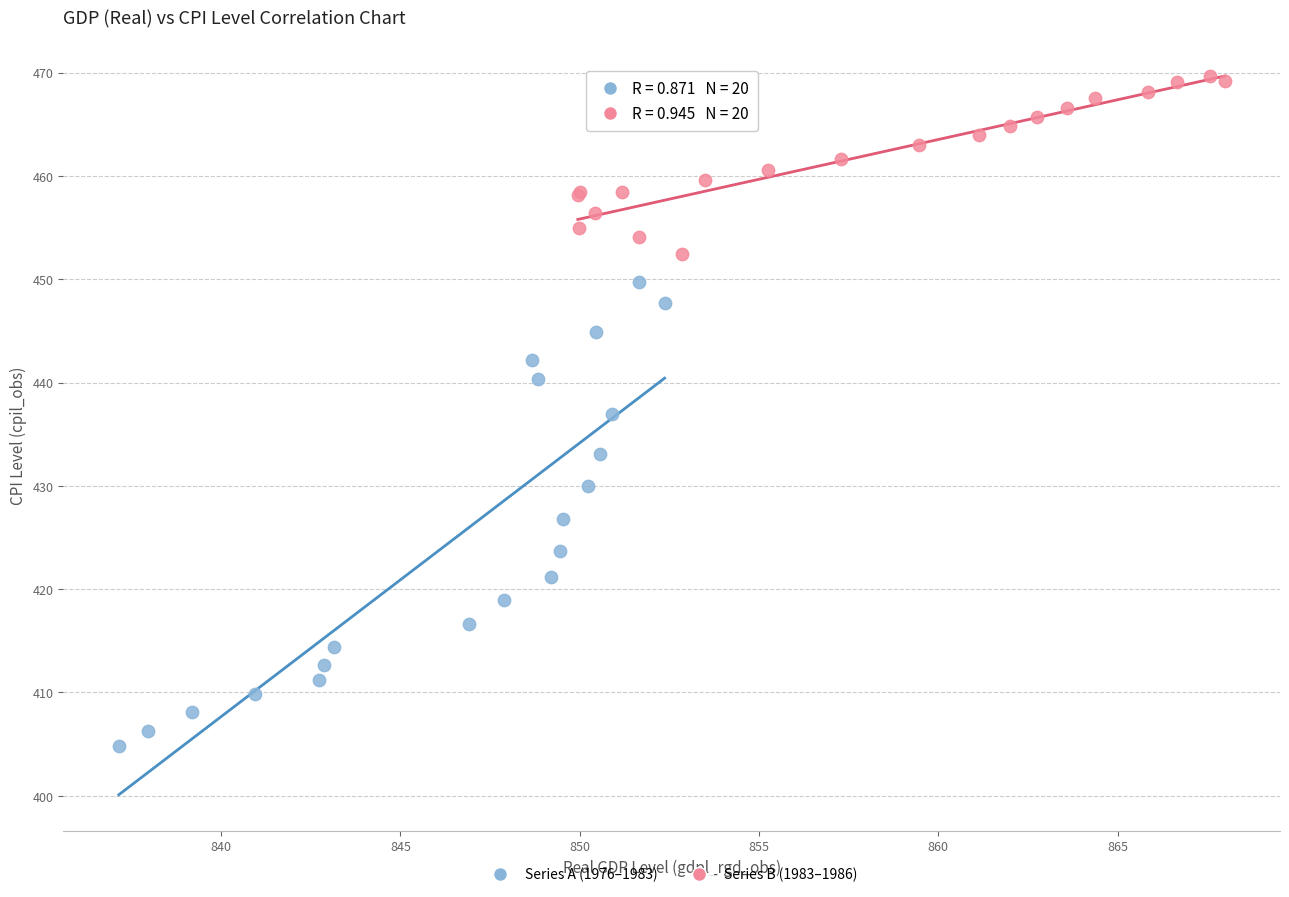

Which series has the largest Y range (max minus min)?

Series A (1976–1983)